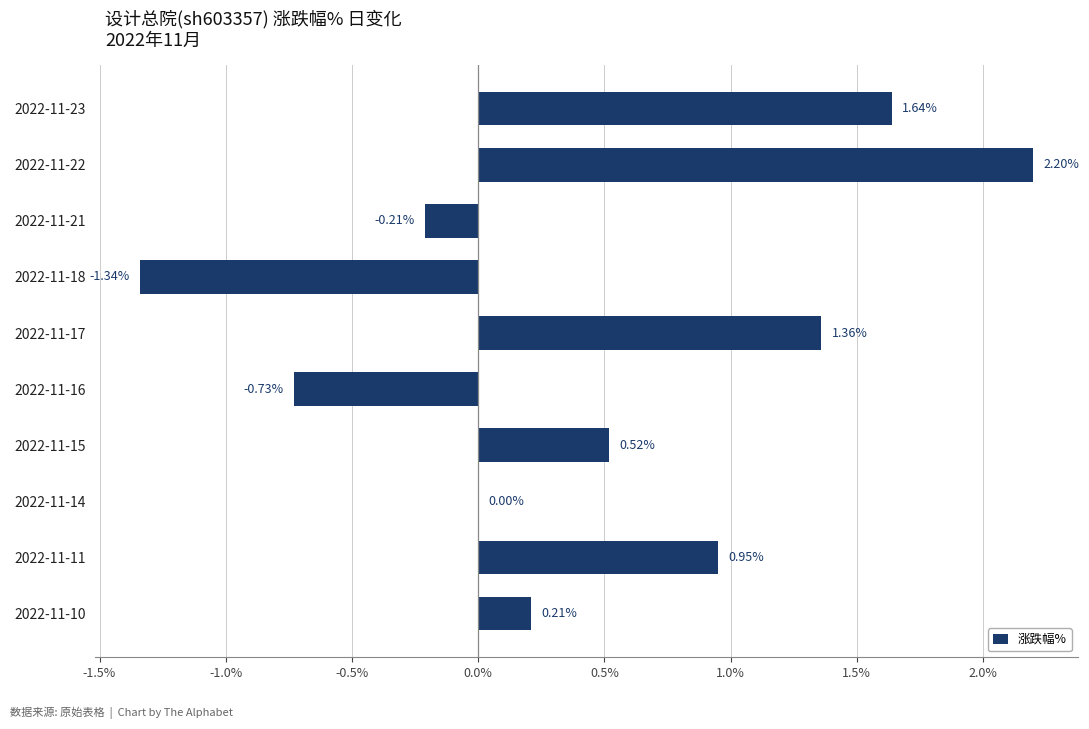

Which has a higher value, 2022-11-23 or 2022-11-10?

2022-11-23